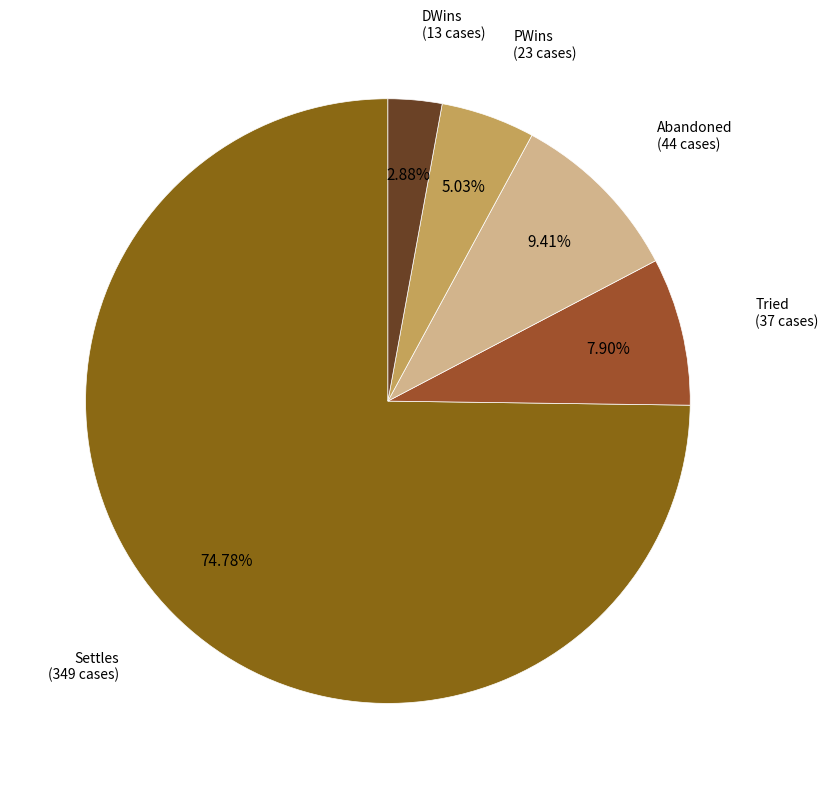

Is there any slice that represents more than half of the pie?

Yes